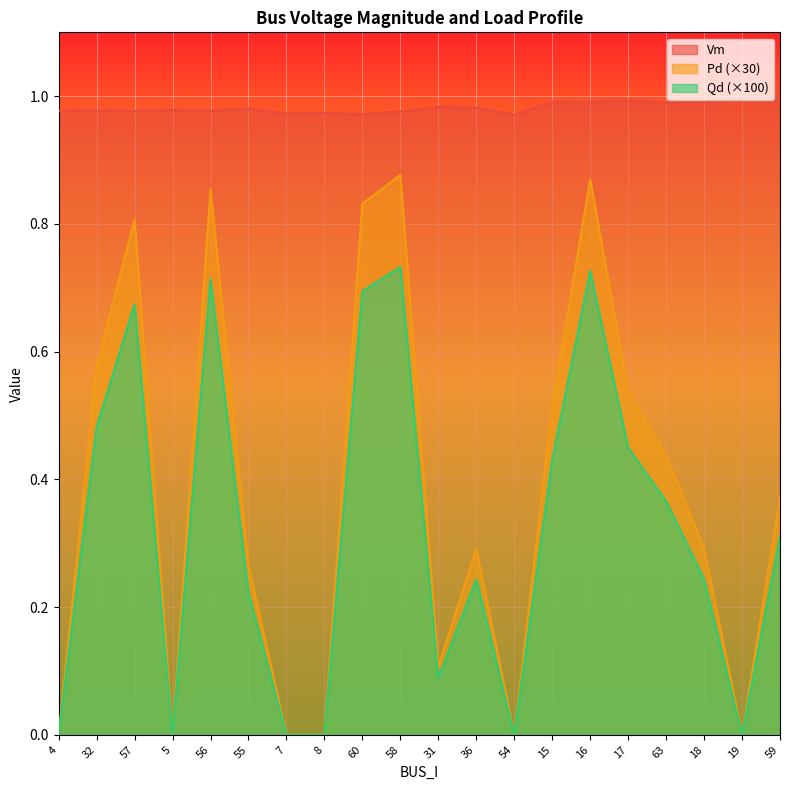

Which series has the largest range (max minus min)?

Pd (×30)